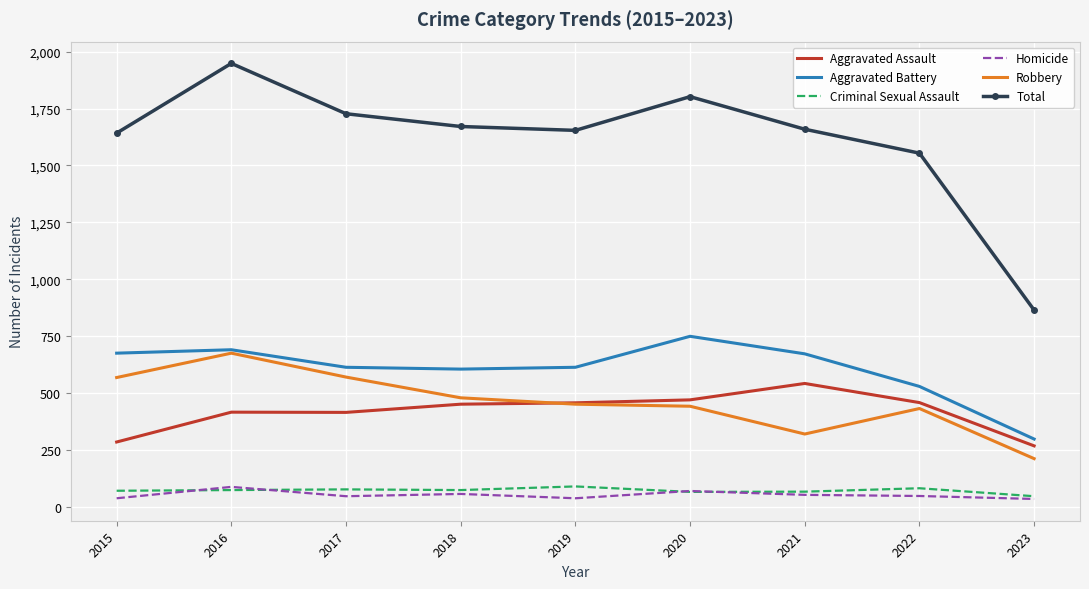

What is the average value of the Aggravated Assault series?

419